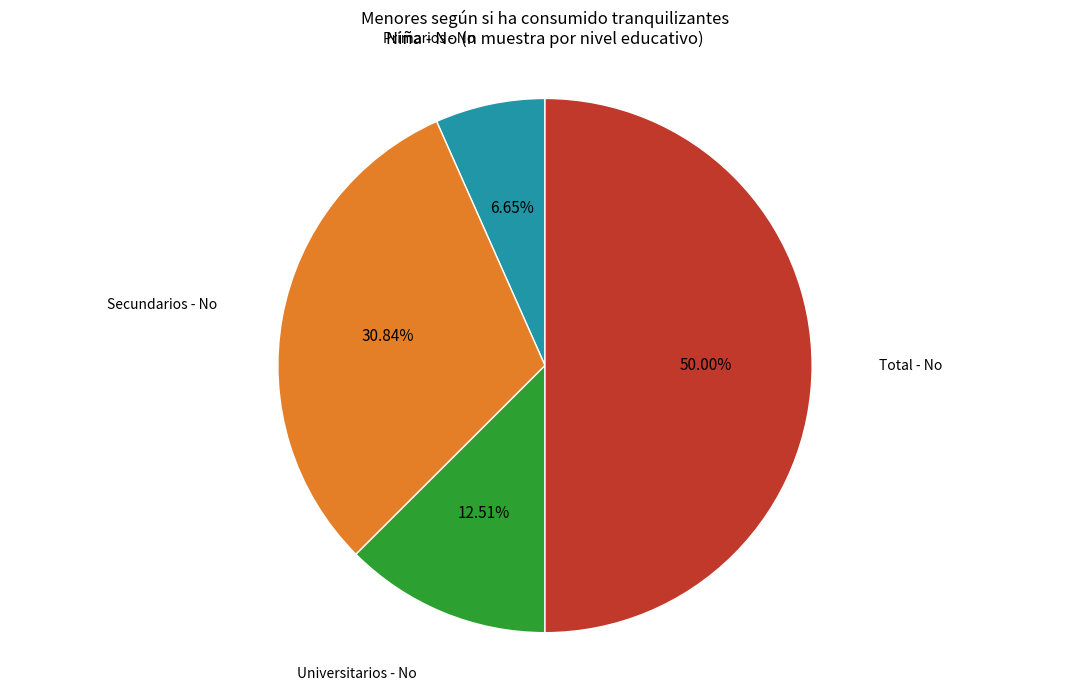

How many slices are in this pie chart?

4